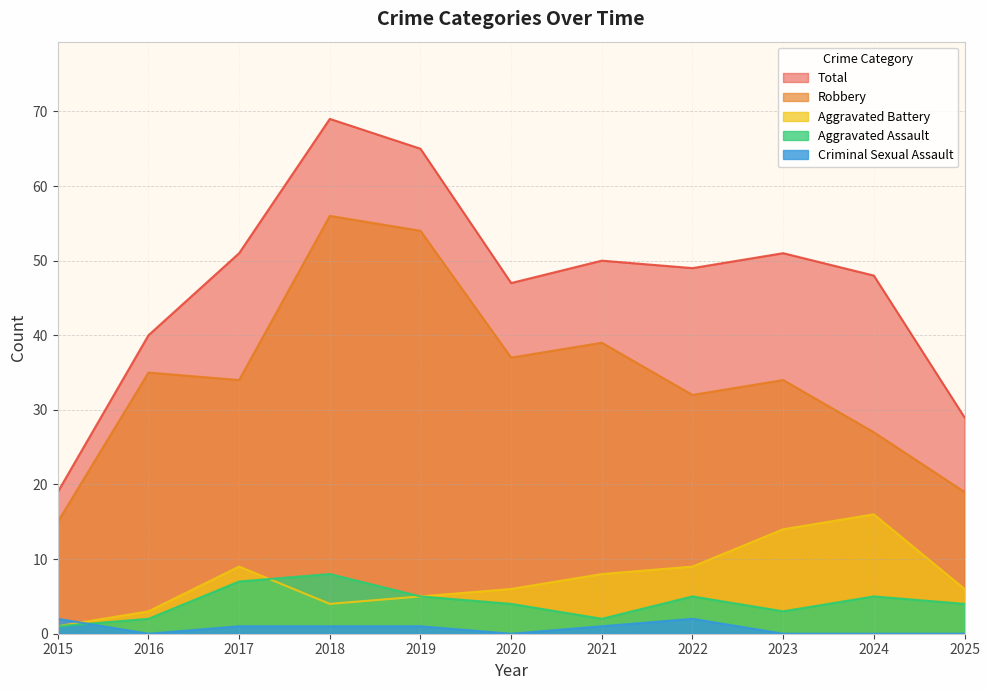

What is the difference between the Robbery values at 2018 and 2022?

24